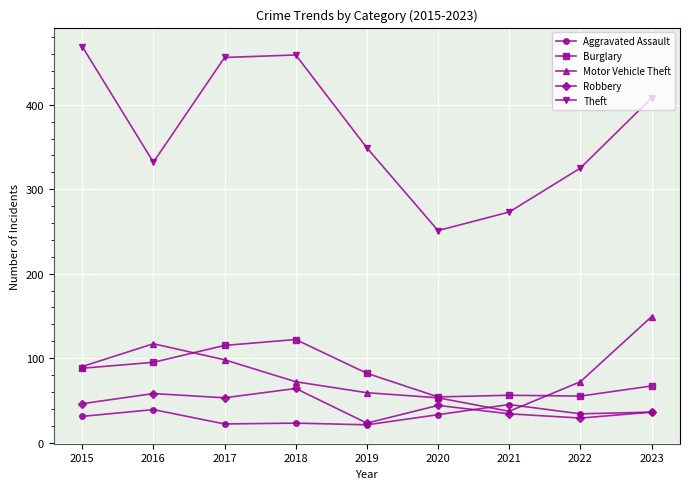

Which series has the widest spread of values?

Theft